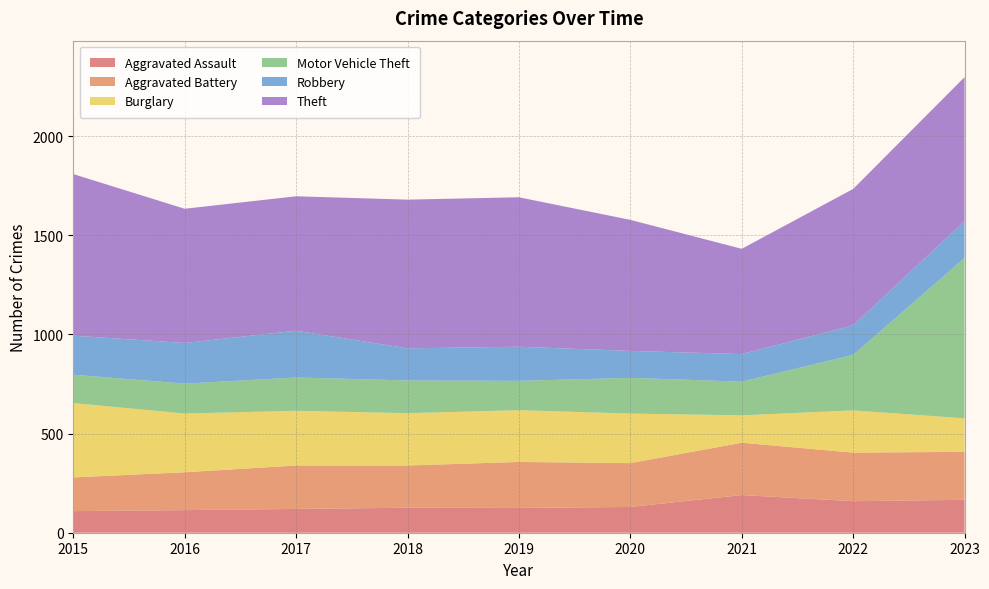

Reading left to right, what are all the values shown in this chart?

Aggravated Assault: 109	114	120	126	125	130	190	159	166
Aggravated Battery: 170	191	219	213	232	221	264	245	242
Burglary: 375	296	276	264	261	250	138	213	169
Motor Vehicle Theft: 143	151	168	165	148	180	170	280	809
Robbery: 197	205	236	162	172	136	139	149	186
Theft: 815	677	678	750	754	661	531	688	726